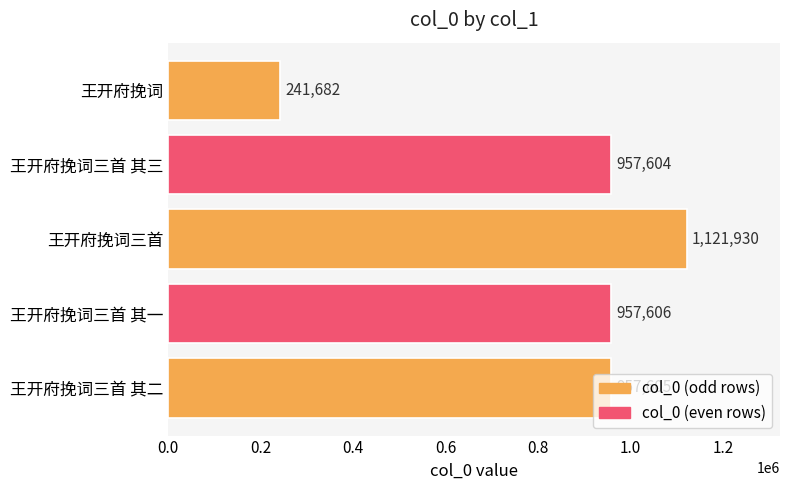

Rank the categories by value from highest to lowest.

王开府挽词三首, 王开府挽词三首 其一, 王开府挽词三首 其二, 王开府挽词三首 其三, 王开府挽词